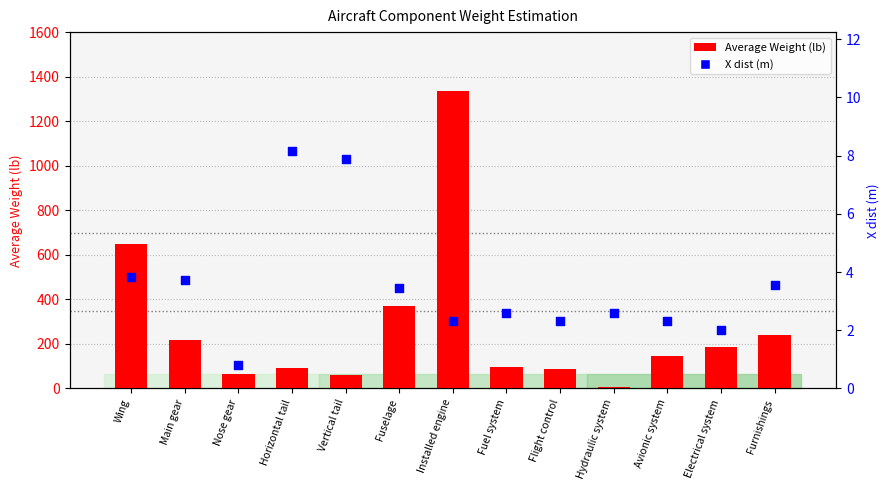

Which series has the largest Y range (max minus min)?

Average Weight (lb)